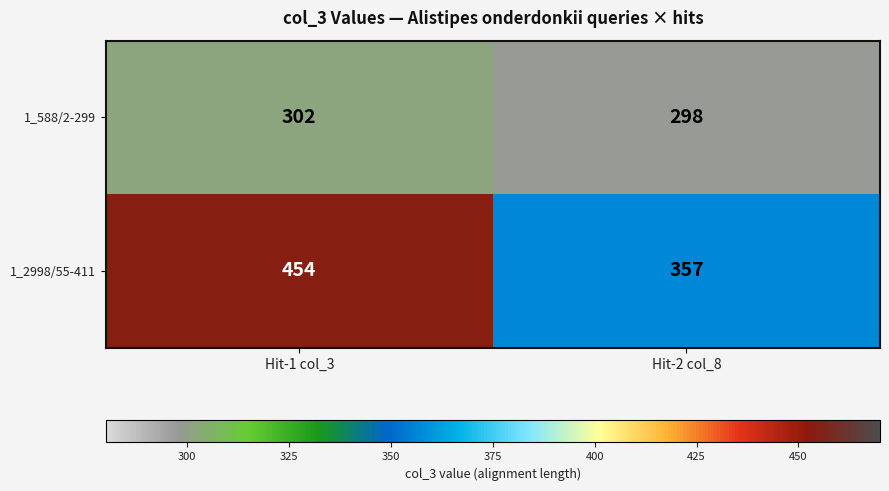

What is the sum of the 1_2998/55-411 values at Hit-1 col_3 and Hit-2 col_8?

811